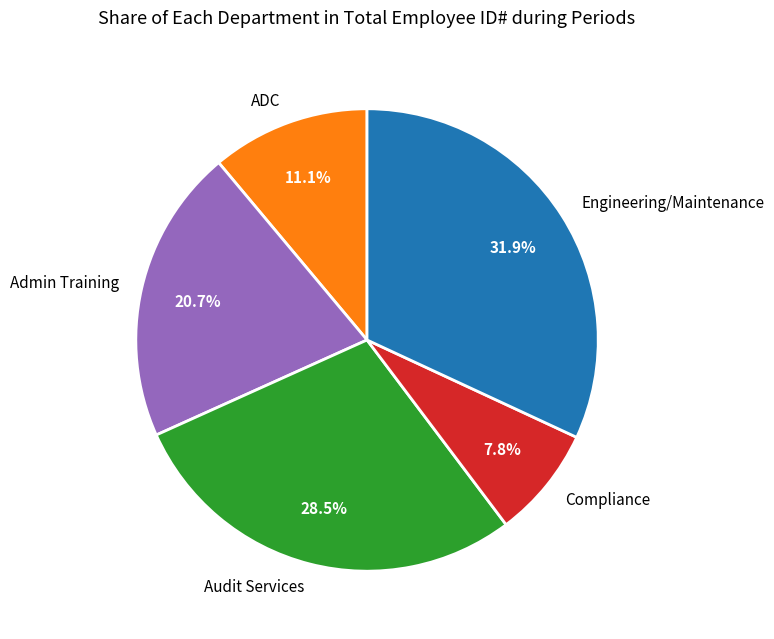

Which has a higher value, ADC or Compliance?

ADC